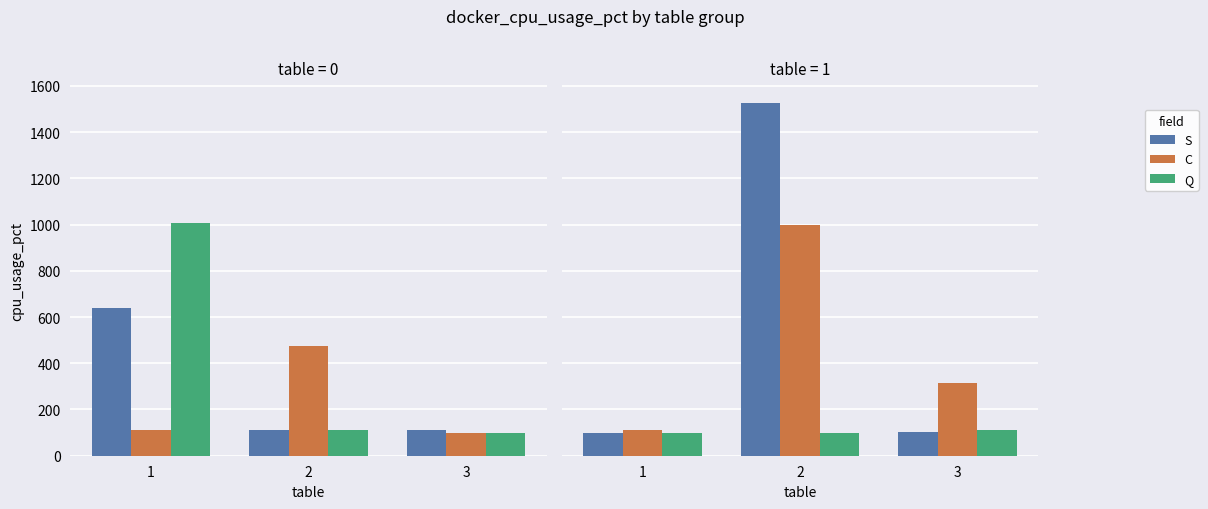

List the series in order of their peak value, highest first.

S, C, Q